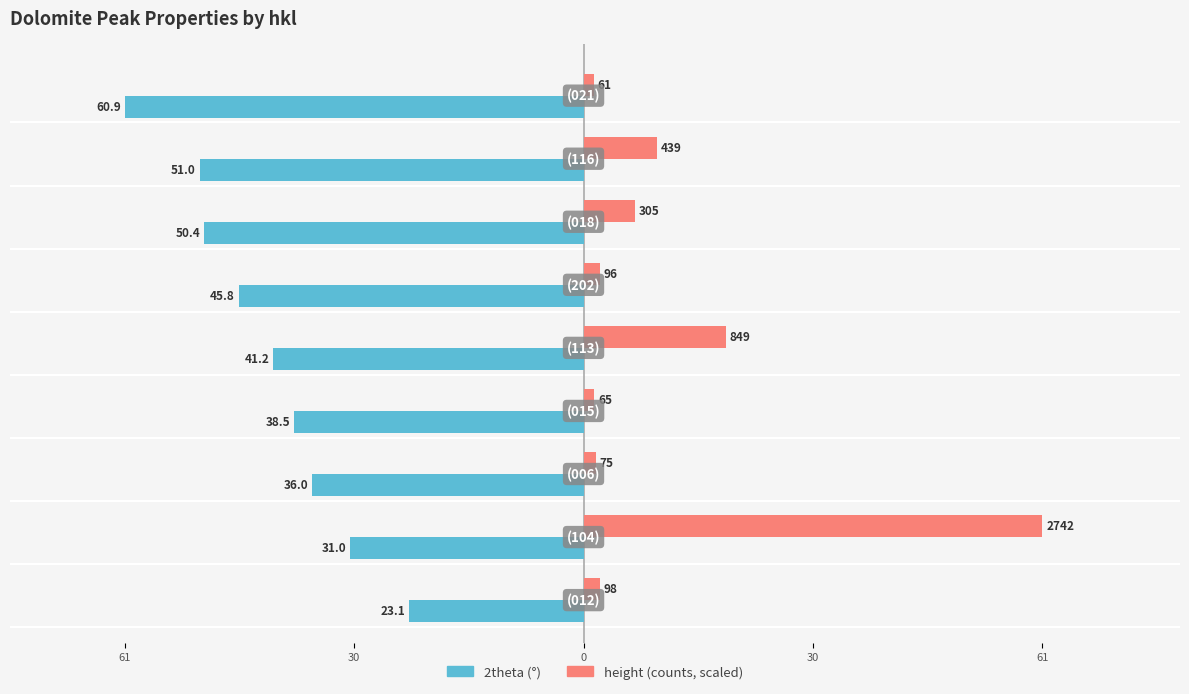

Reading left to right, extract all data points from this chart.

2theta: -23.1	-31.0	-36.0	-38.5	-41.2	-45.8	-50.4	-51.0	-60.9
height: 2.2	60.9	1.7	1.4	18.9	2.1	6.8	9.8	1.4